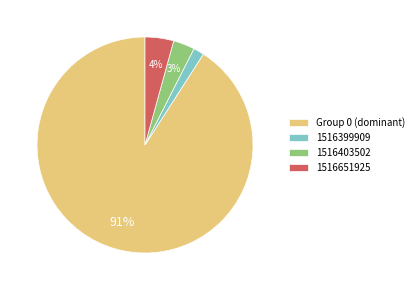

Between 1516403502 and 1516399909, which is larger?

1516403502